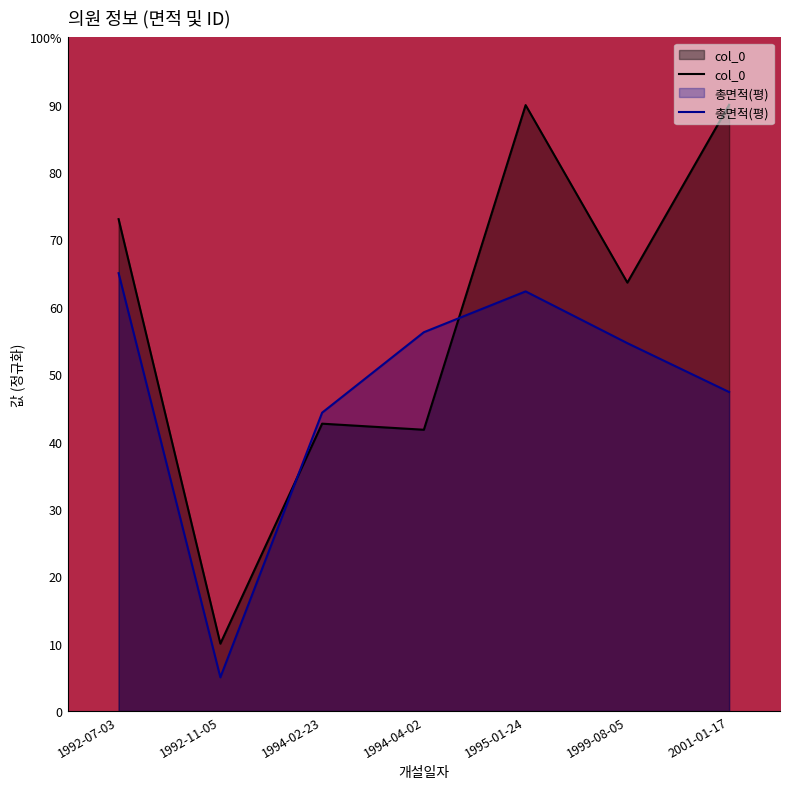

At which label does col_0 reach its minimum?

1992-11-05